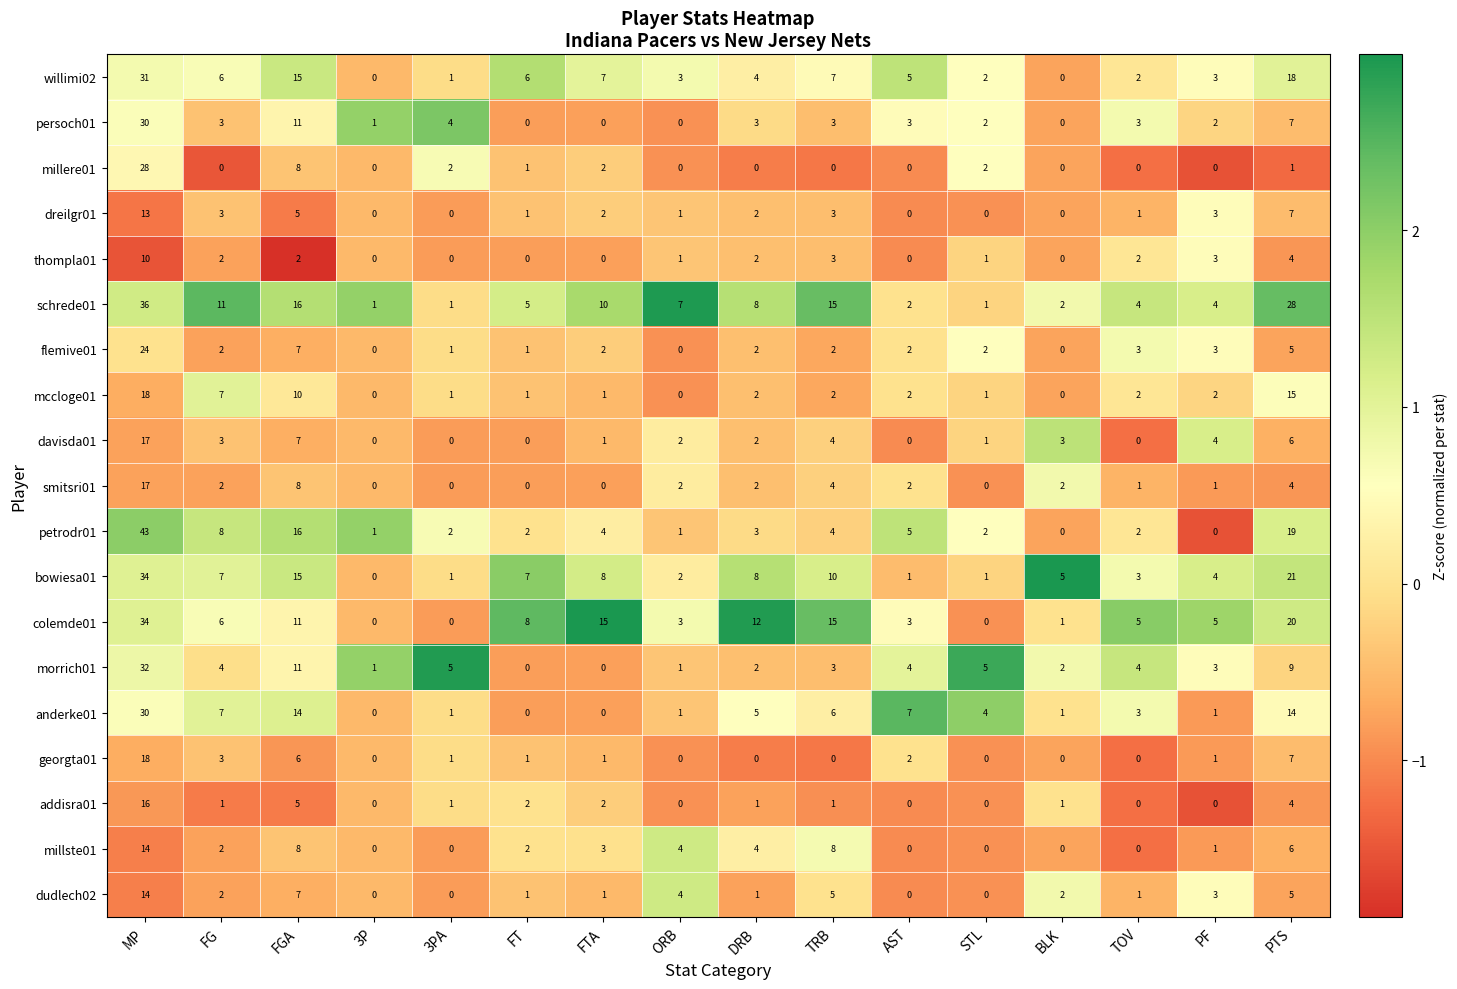

What is the sum of the petrodr01 values at PTS and STL?

21